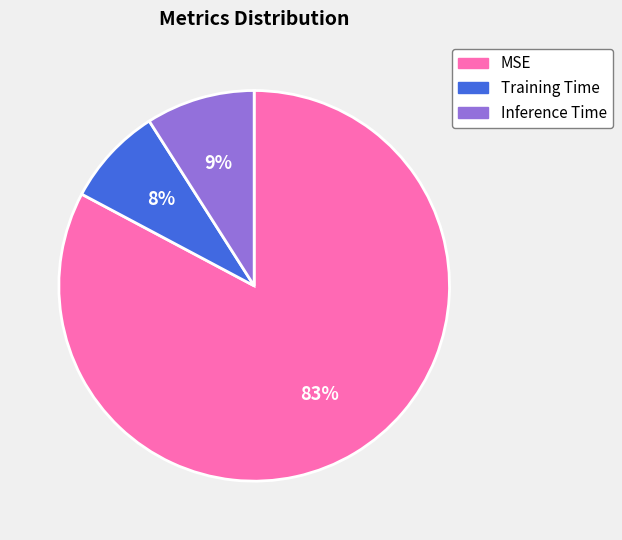

Between Training Time and MSE, which is larger?

MSE